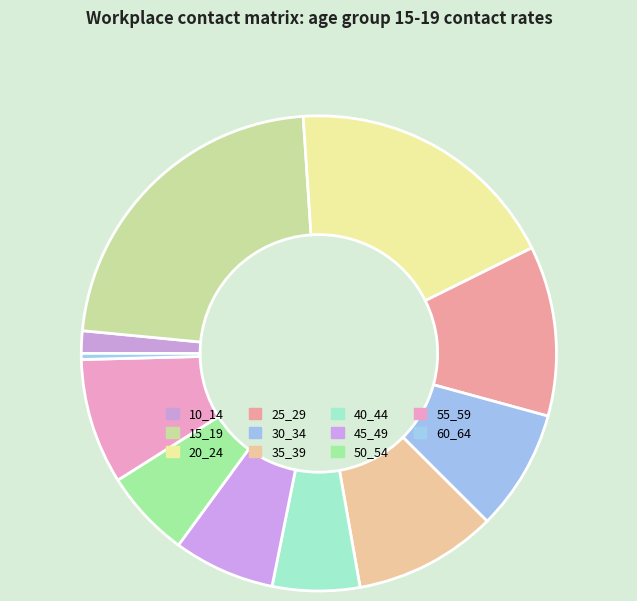

Count the number of slices in the pie.

11